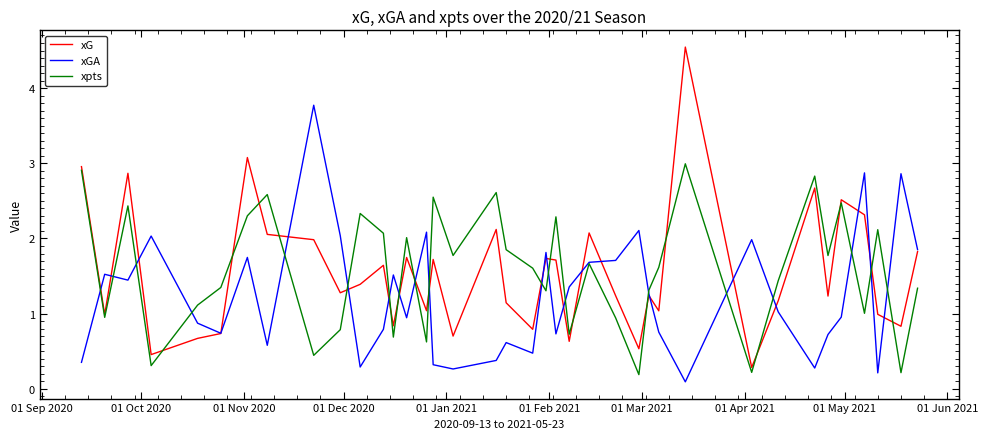

What is the sum of all xG values?

58.8